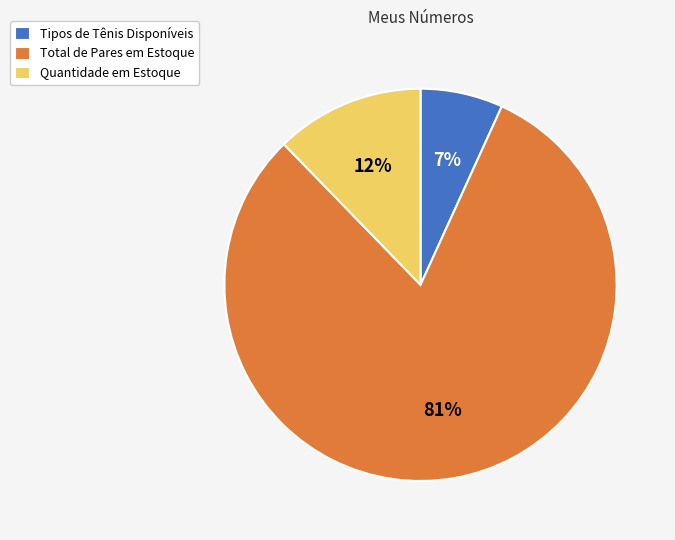

Is it true that Tipos de Tênis Disponíveis is 7% of the pie?

True